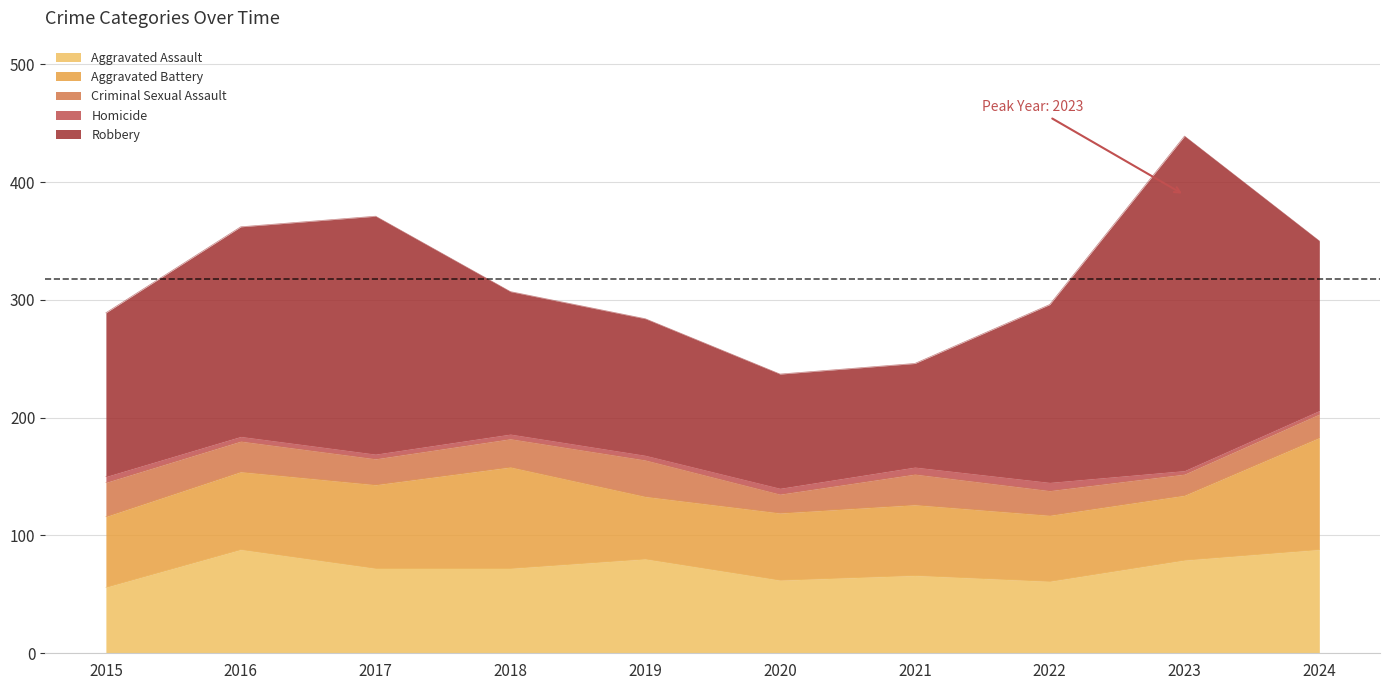

Reading right to left, transcribe all the data shown in this chart.

Aggravated Assault: 2024=88	2023=79	2022=61	2021=66	2020=62	2019=80	2018=72	2017=72	2016=88	2015=56
Aggravated Battery: 2024=95	2023=55	2022=56	2021=60	2020=57	2019=53	2018=86	2017=71	2016=66	2015=60
Criminal Sexual Assault: 2024=20	2023=18	2022=21	2021=26	2020=16	2019=31	2018=24	2017=22	2016=26	2015=29
Homicide: 2024=3	2023=3	2022=7	2021=6	2020=5	2019=4	2018=4	2017=4	2016=4	2015=5
Robbery: 2024=144	2023=284	2022=151	2021=88	2020=97	2019=116	2018=121	2017=202	2016=178	2015=139